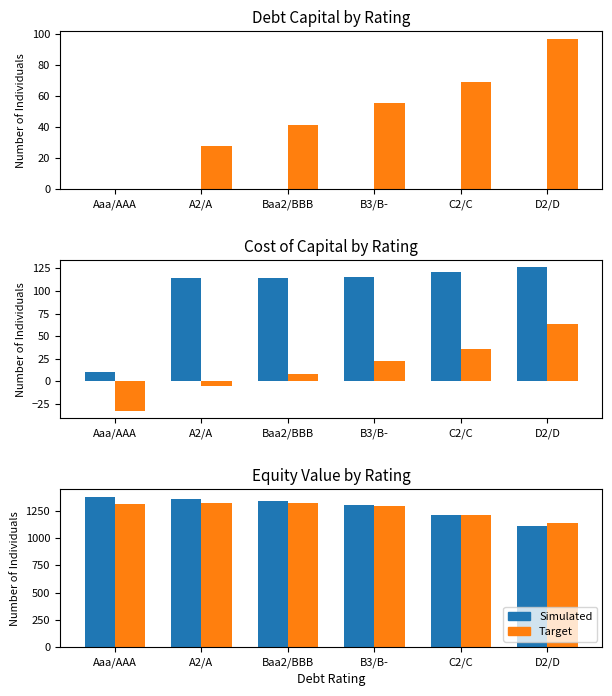

What is the difference between the Simulated values at Baa2/BBB and C2/C?

135.8